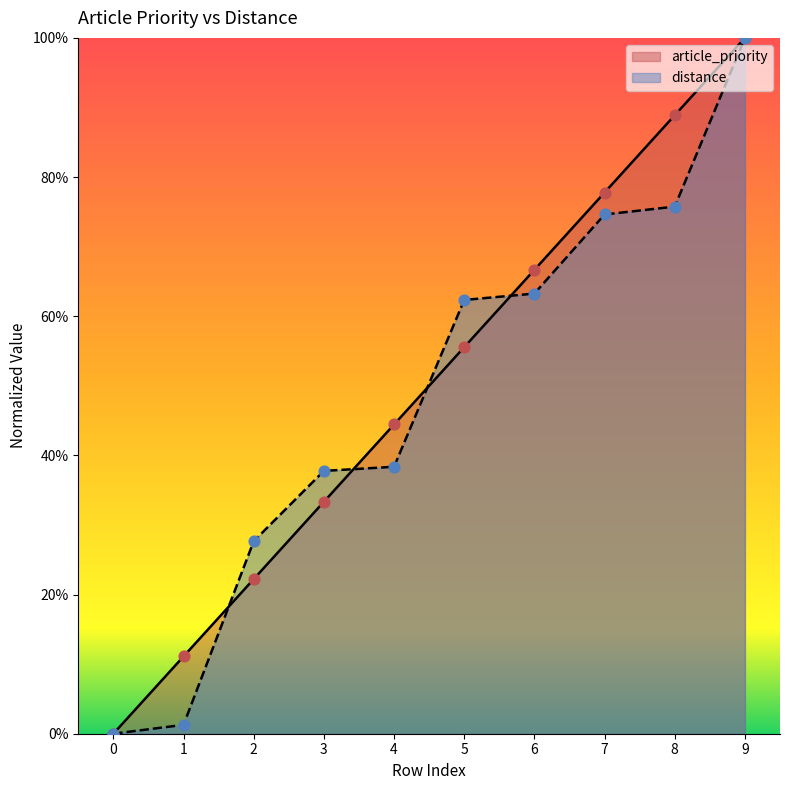

Is the value of article_priority at 5 greater than the value of distance at 6?

No